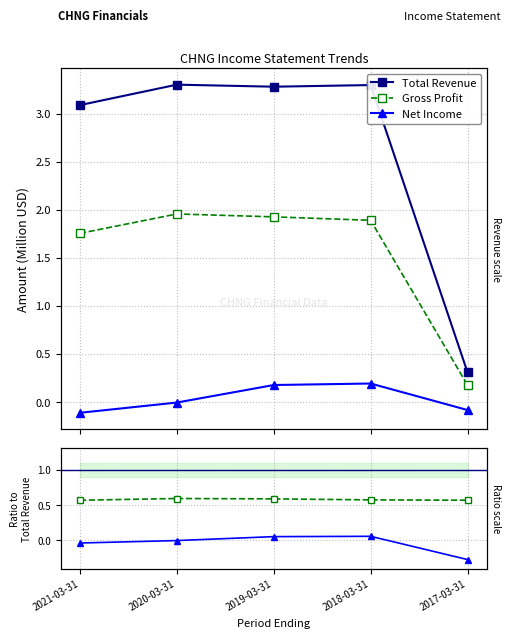

At which category is the sum across all series the highest?

2018-03-31